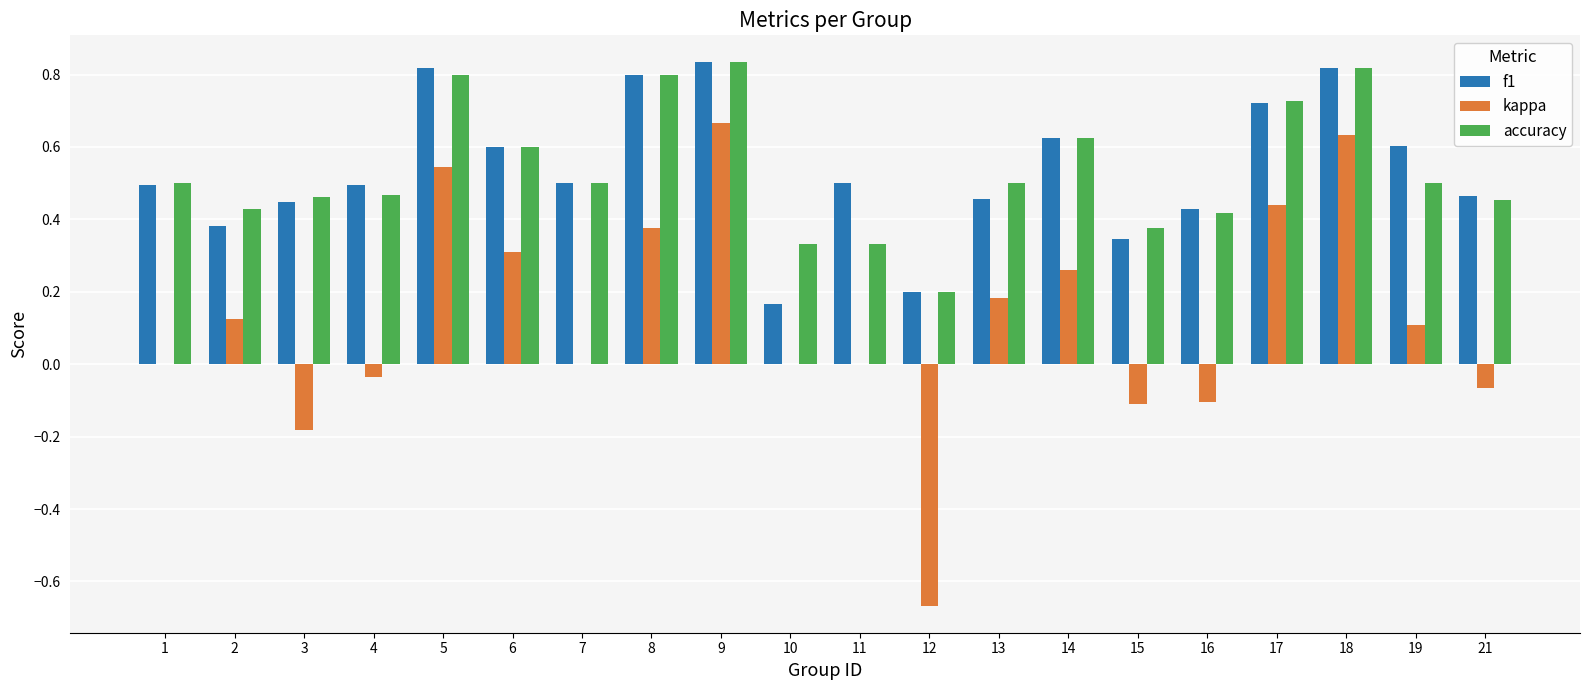

Is it true that accuracy equals 0.9 at 1?

False